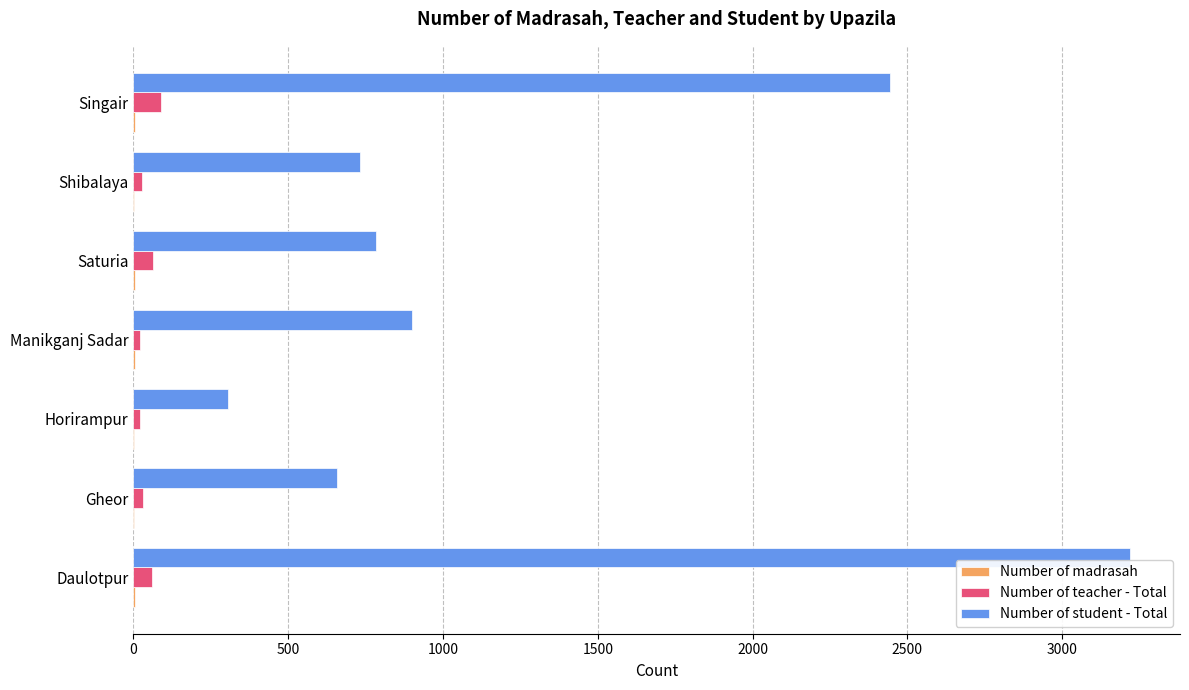

At which label is Number of student - Total closest to 1762?

Singair